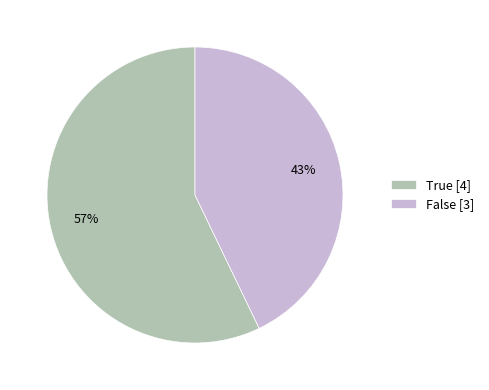

Do False and True together represent more than half of the pie?

Yes